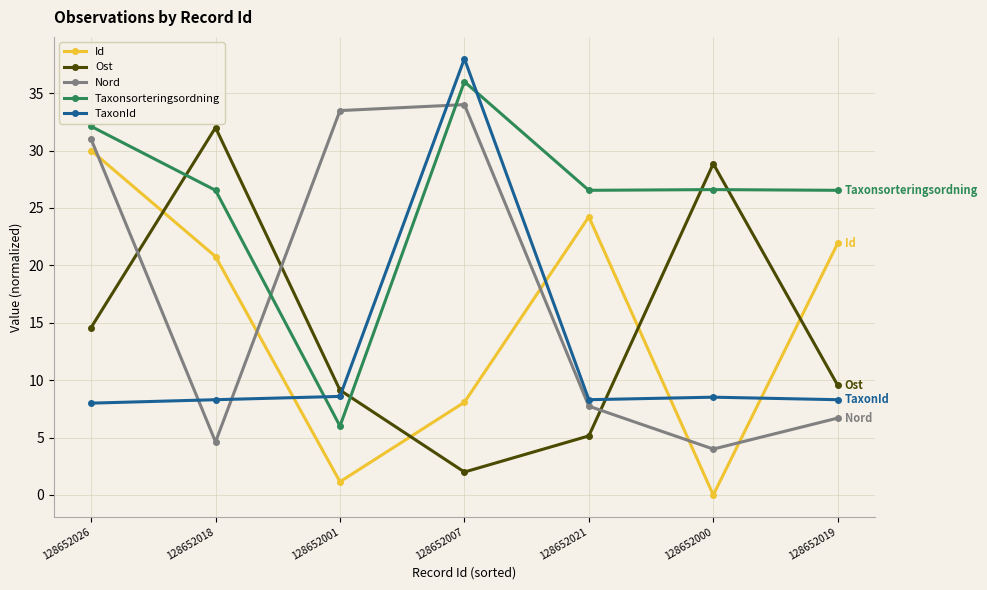

What is the difference between the maximum and minimum values in the Taxonsorteringsordning series?

30.0